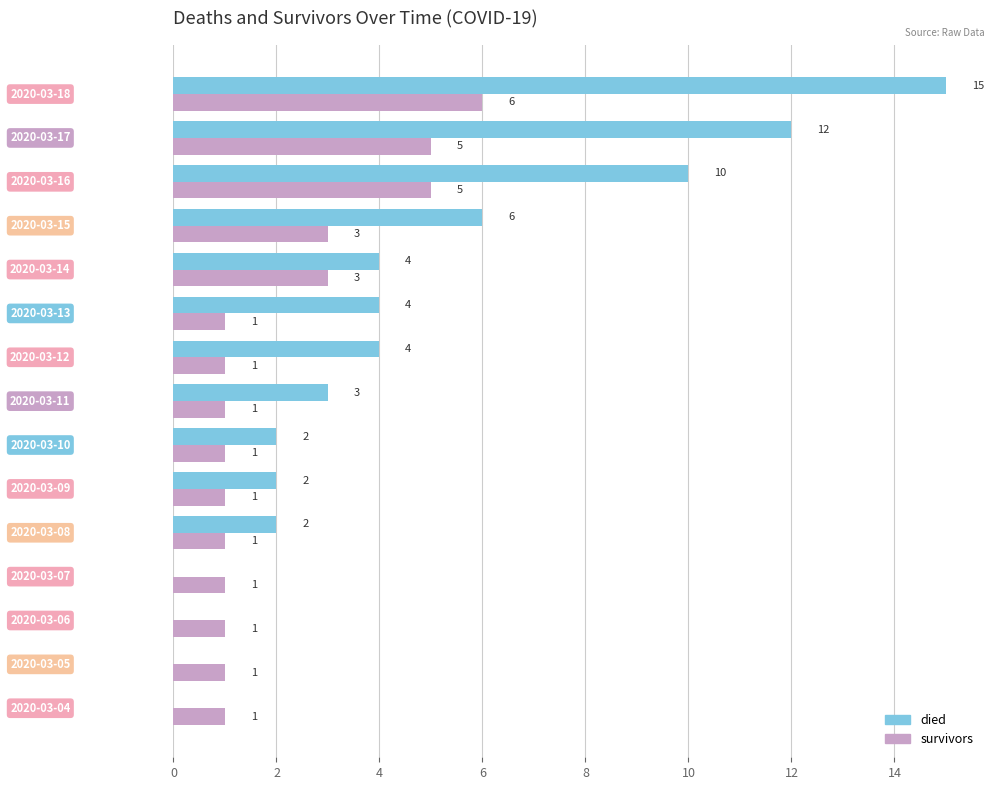

How many died values are between 0 and 6?

12